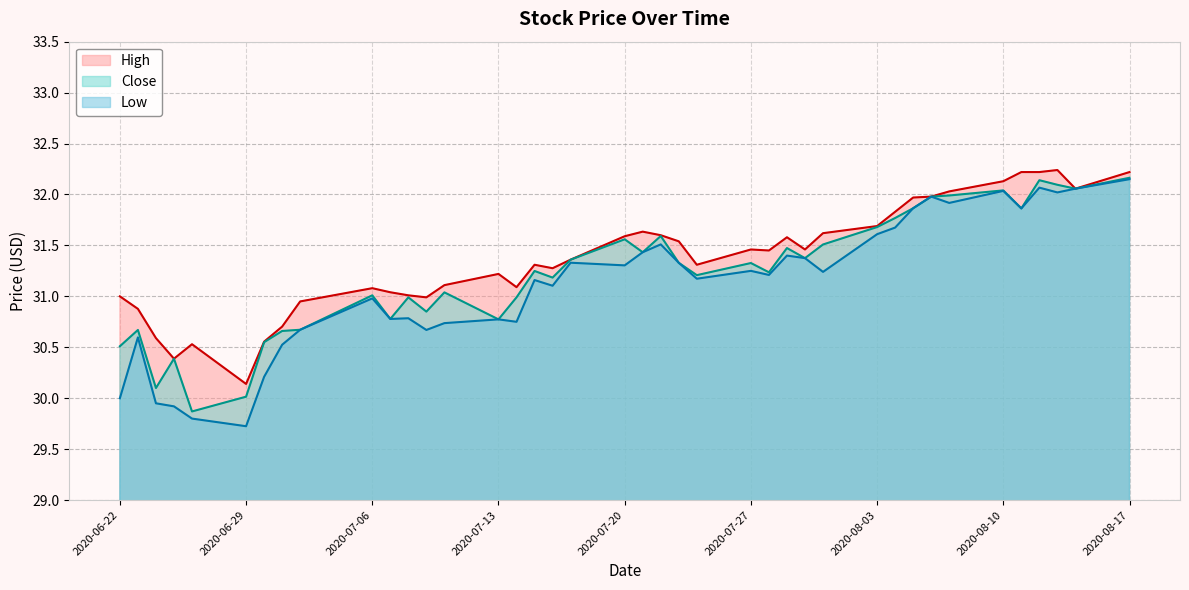

True or false: Low and Close intersect in this chart.

False